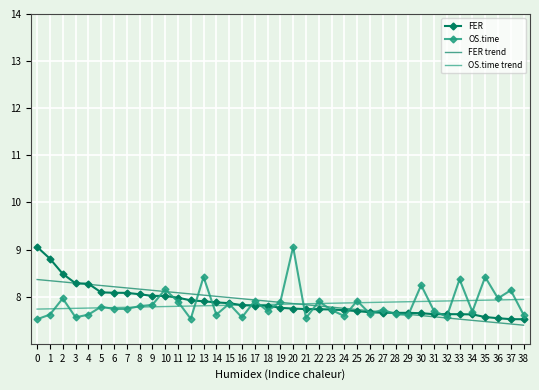

What is the difference between the highest and lowest values at 14?

0.4